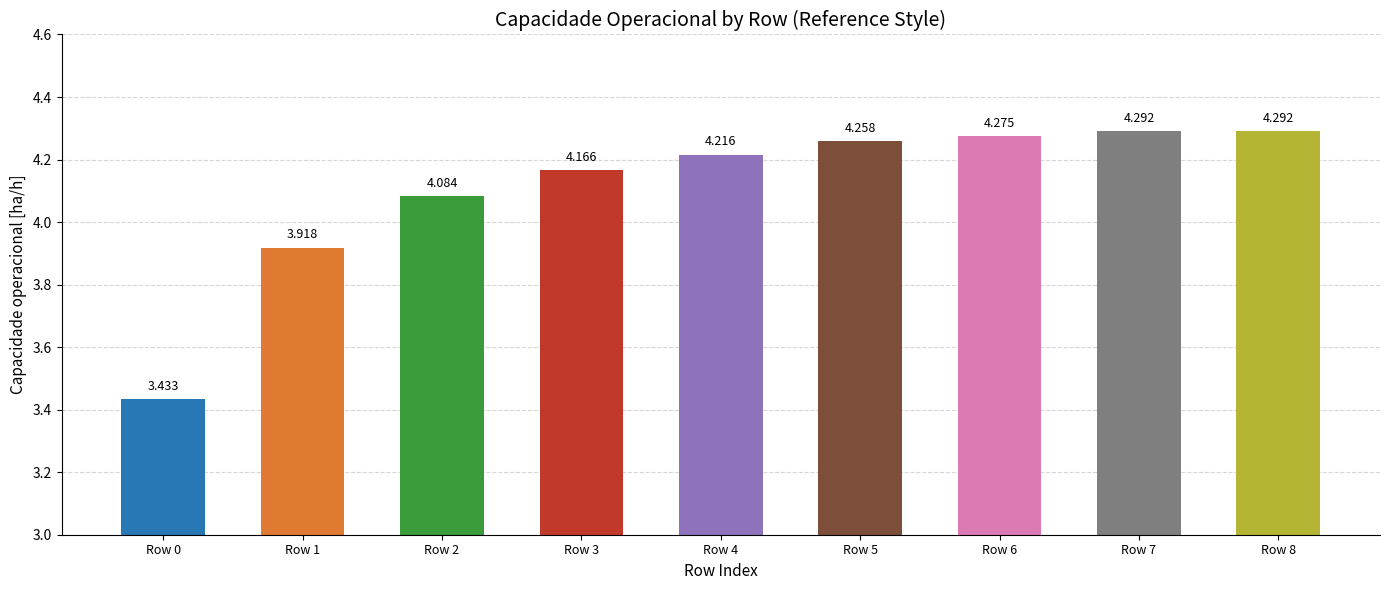

How many values are below 4?

2